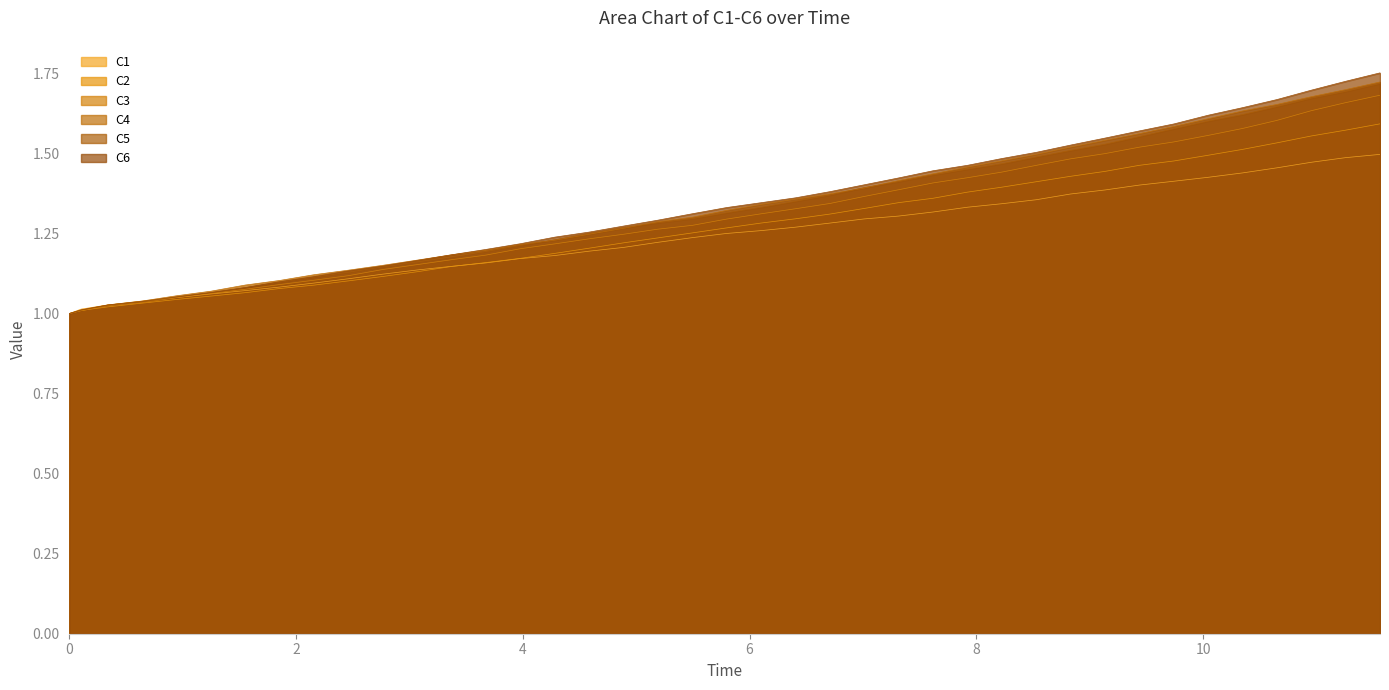

Which series has the largest range (max minus min)?

C6